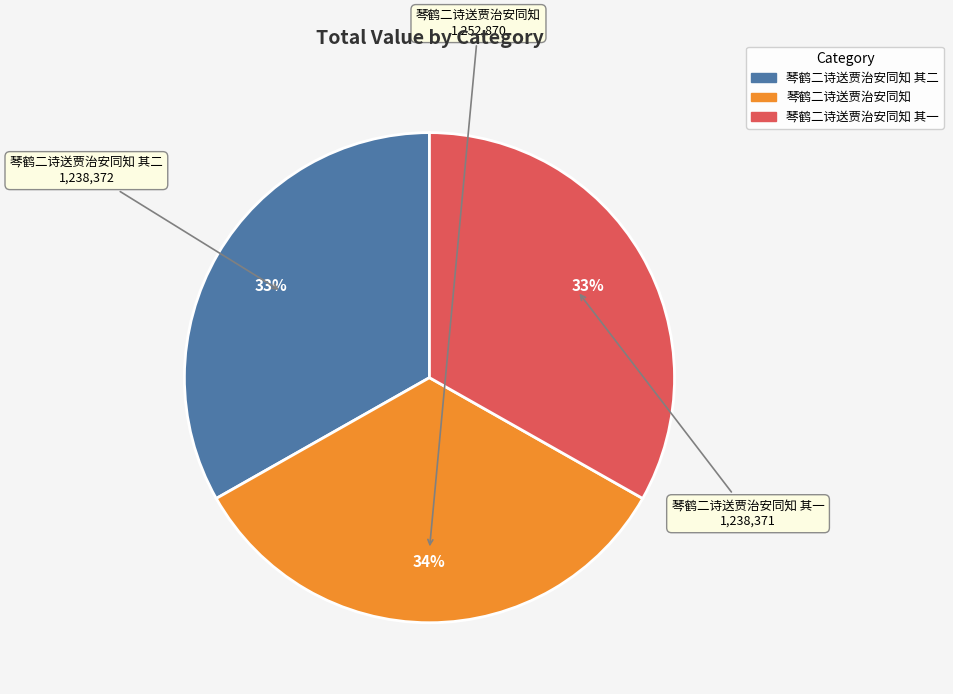

Is there any slice that represents more than half of the pie?

No